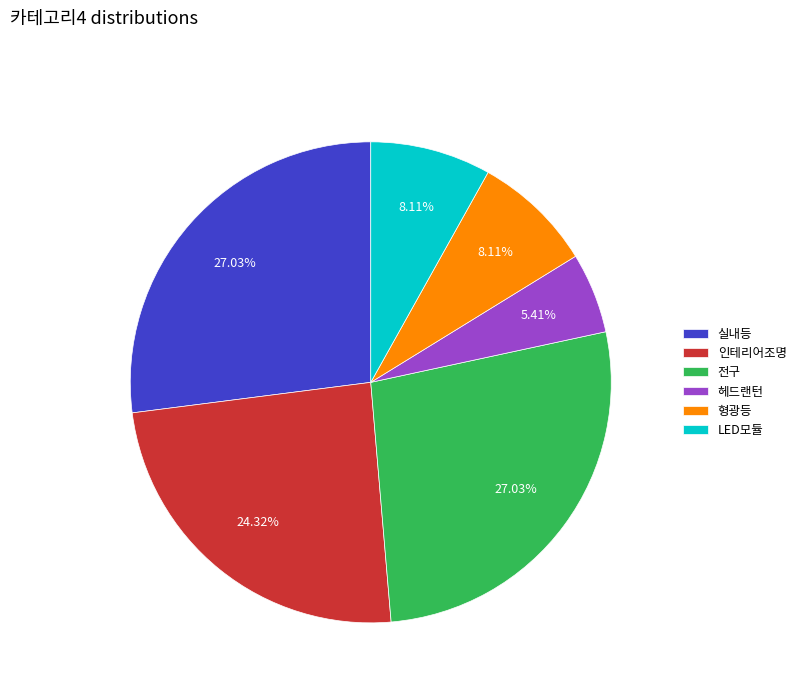

Is the sum of 전구 and 형광등 greater than half?

No